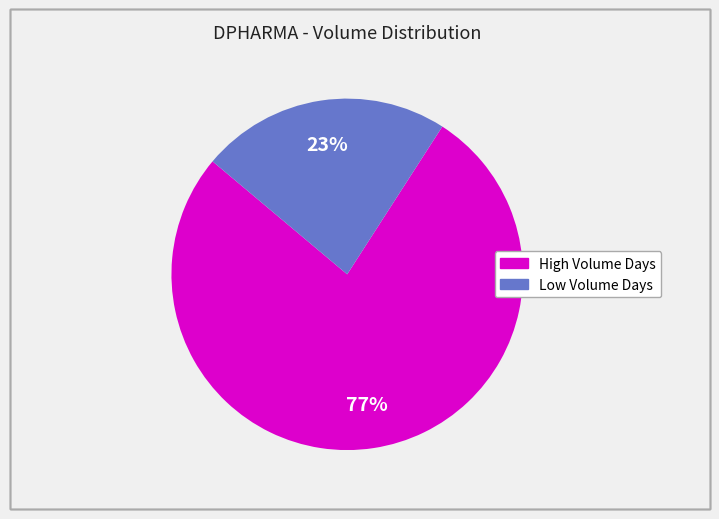

Is there a majority slice in this chart?

Yes